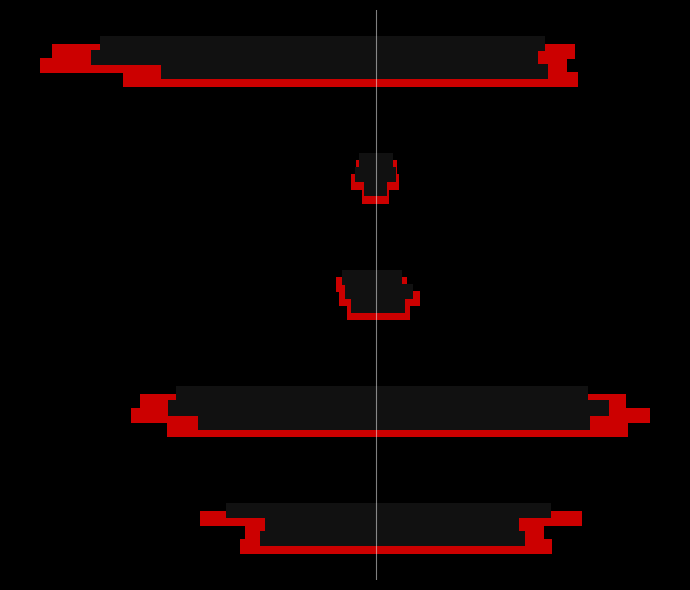

The 2018 (right) series shows 26 at 2. True or false?

False